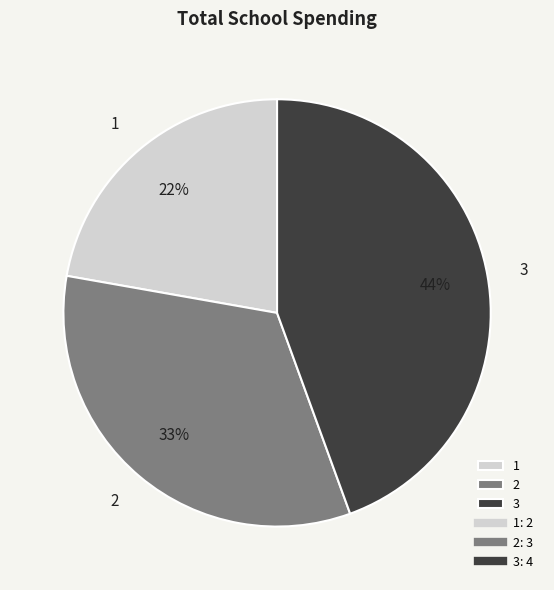

How many segments does this pie chart have?

3